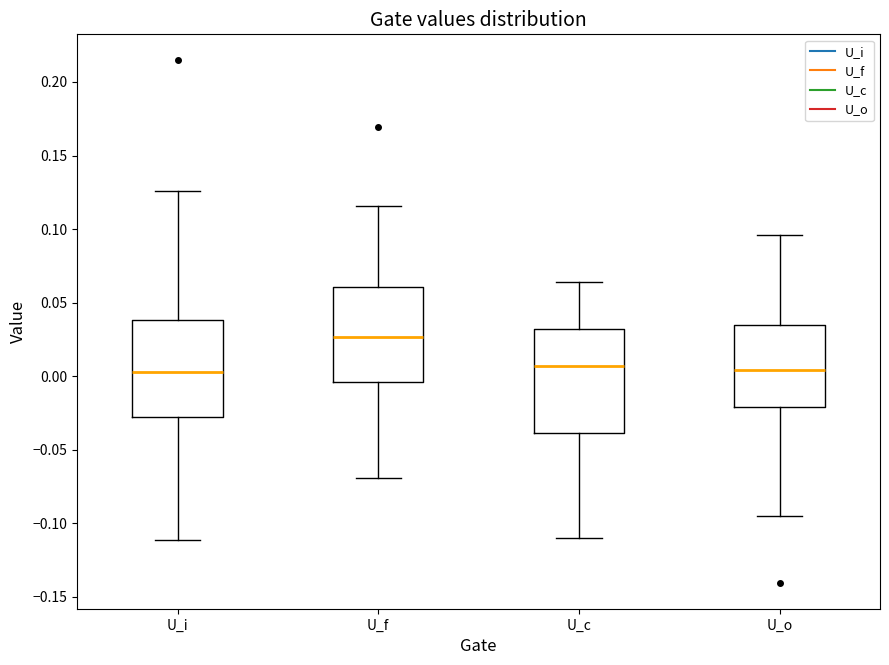

Where does the lower whisker of the box for U_f end on the y-axis? The values are not printed on the chart, so give them approximately, as read against the axis.

-0.070